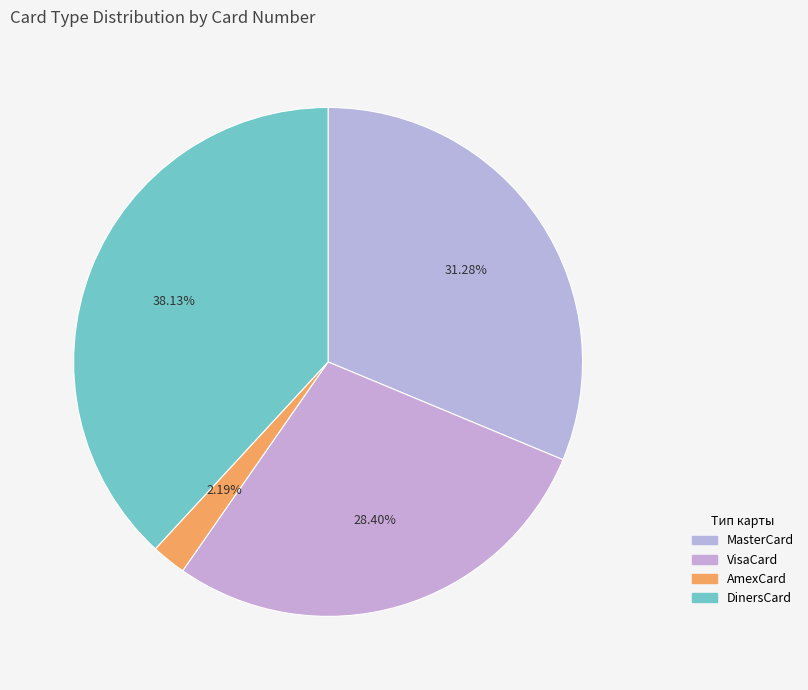

How many segments does this pie chart have?

4